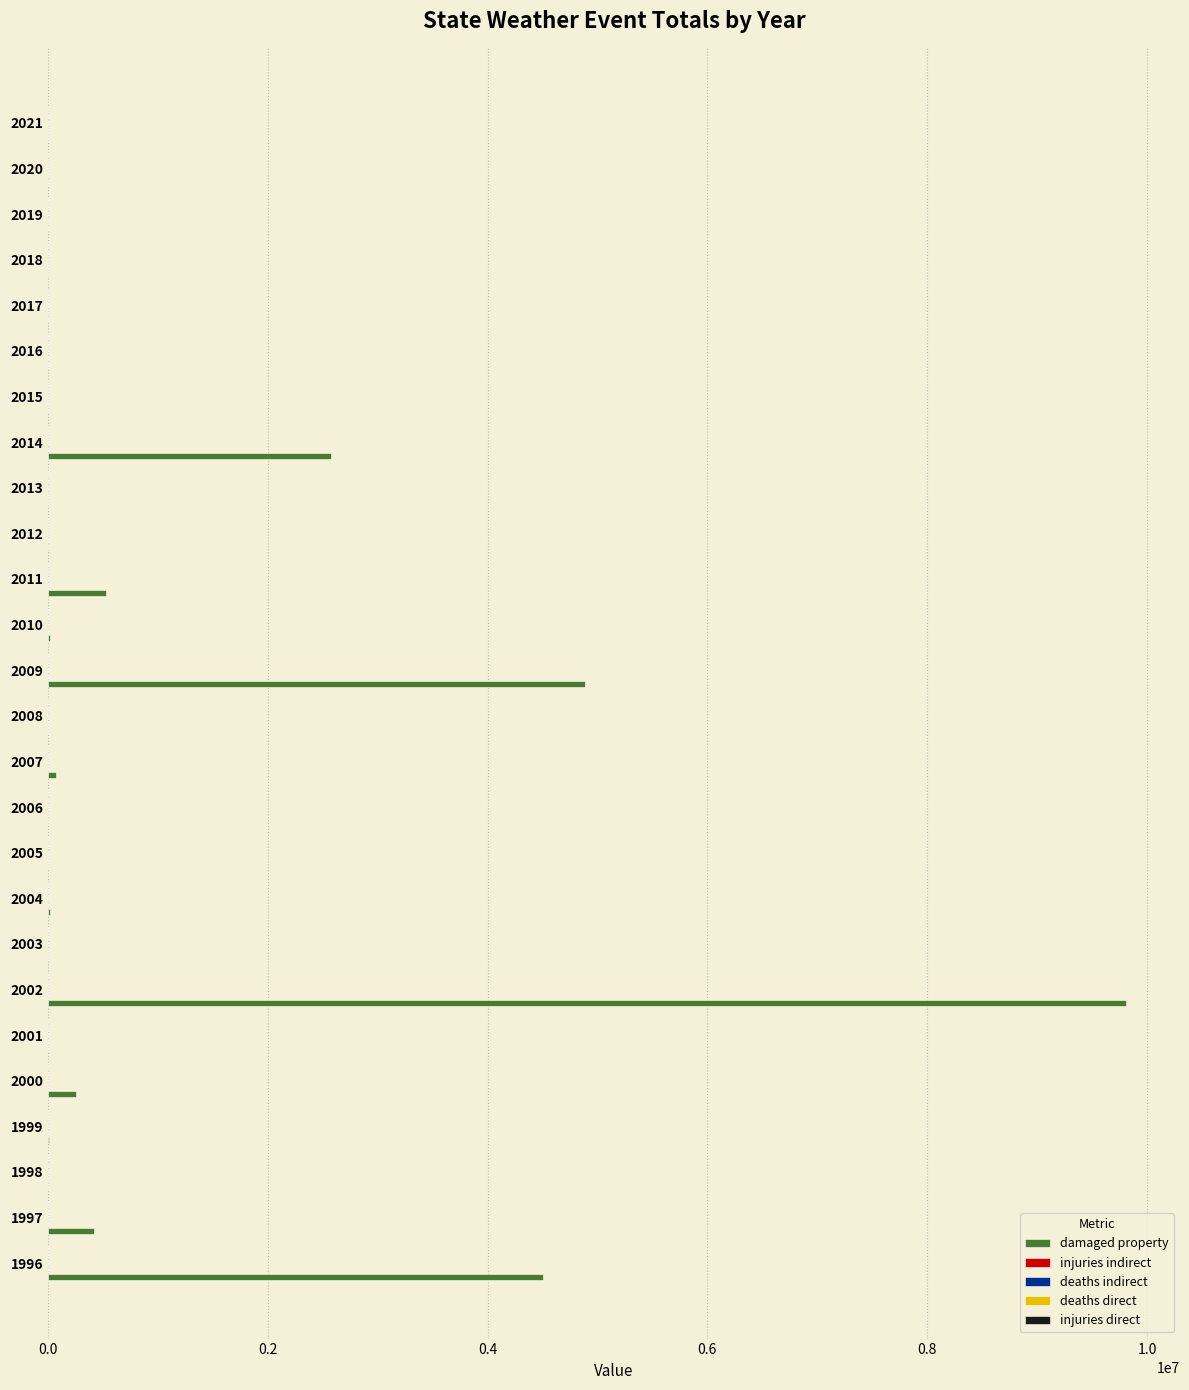

What is the sum of all damaged property values?

23111000